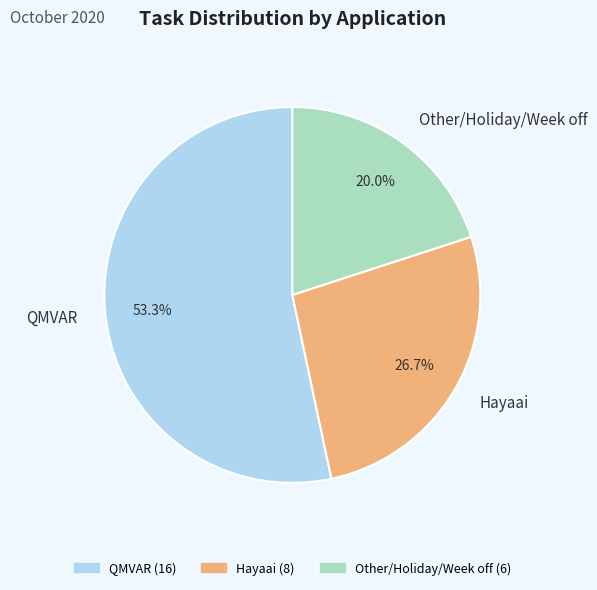

Approximately how many times larger is the value at QMVAR compared to Hayaai?

2.0